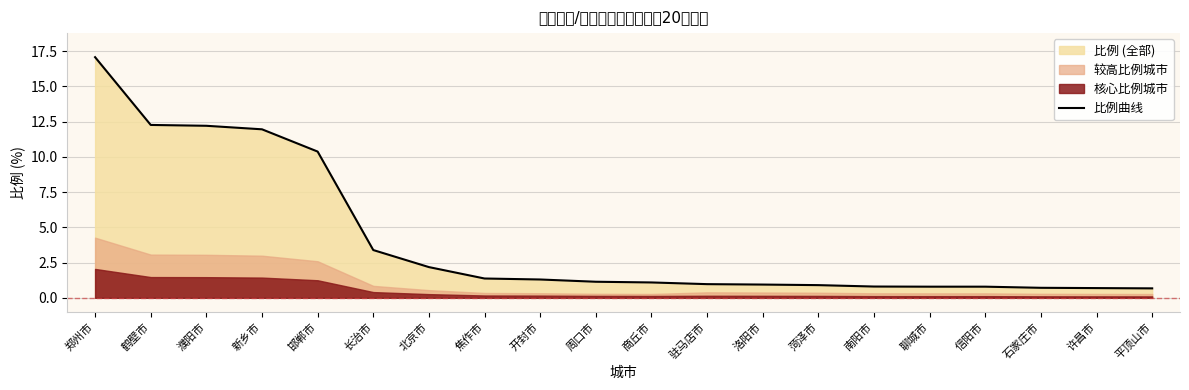

What is the sum of all values?

81.6